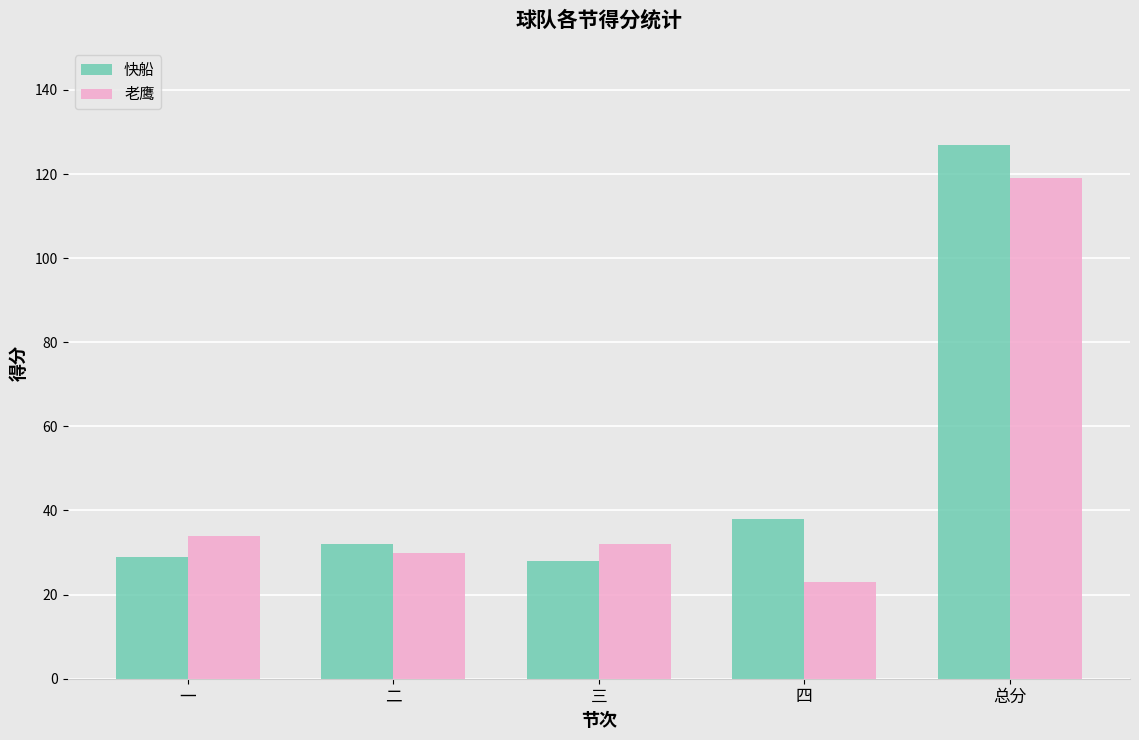

Reading left to right, transcribe all the data shown in this chart.

快船: 一=29	二=32	三=28	四=38	总分=127
老鹰: 一=34	二=30	三=32	四=23	总分=119